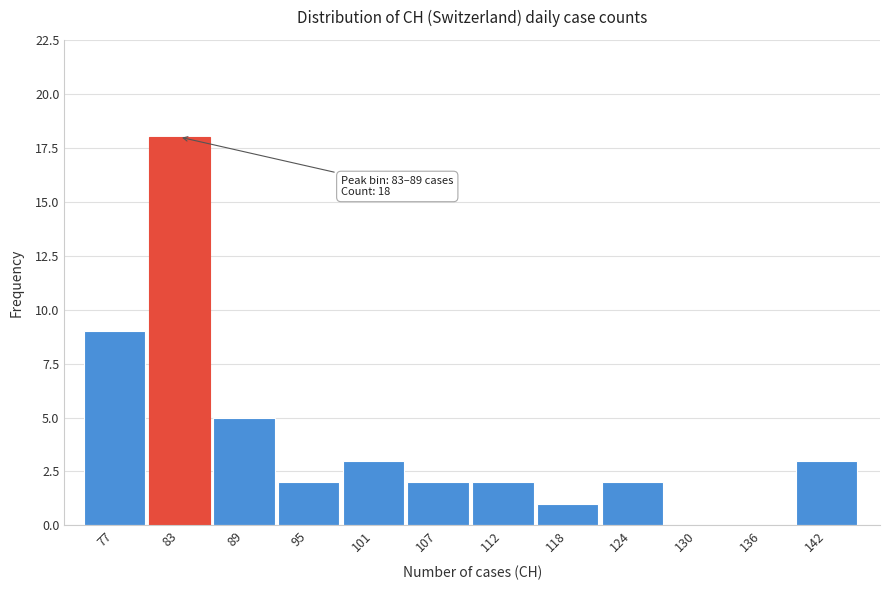

Reading left to right, extract all data points from this chart.

77=9	83=18	89=5	95=2	101=3	107=2	112=2	118=1	124=2	130=0	136=0	142=3